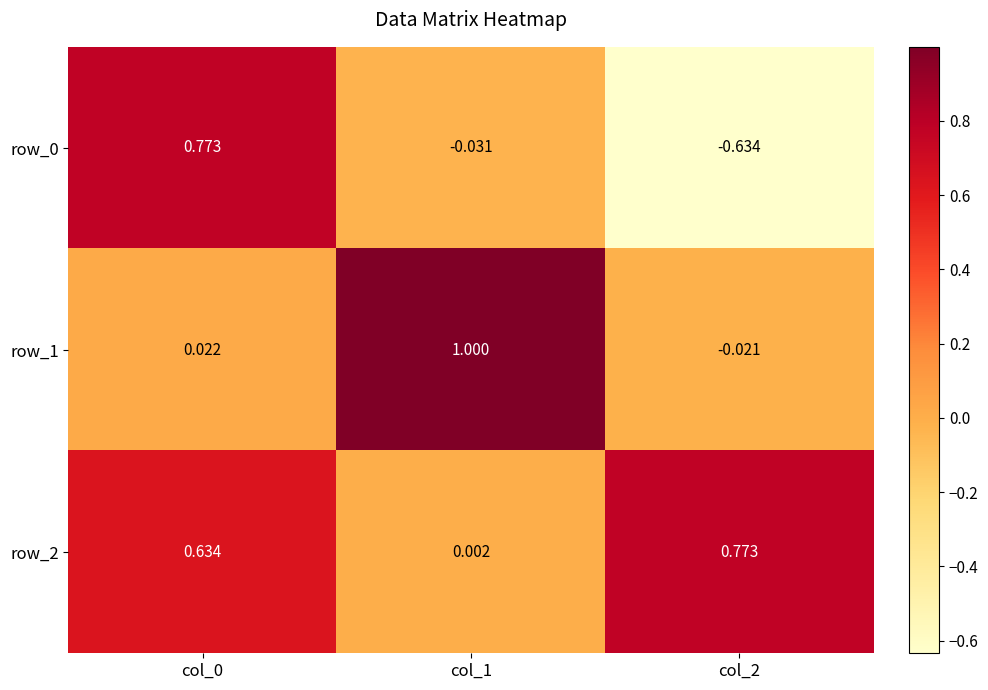

The row_1 series shows 0.0 at col_0. True or false?

True